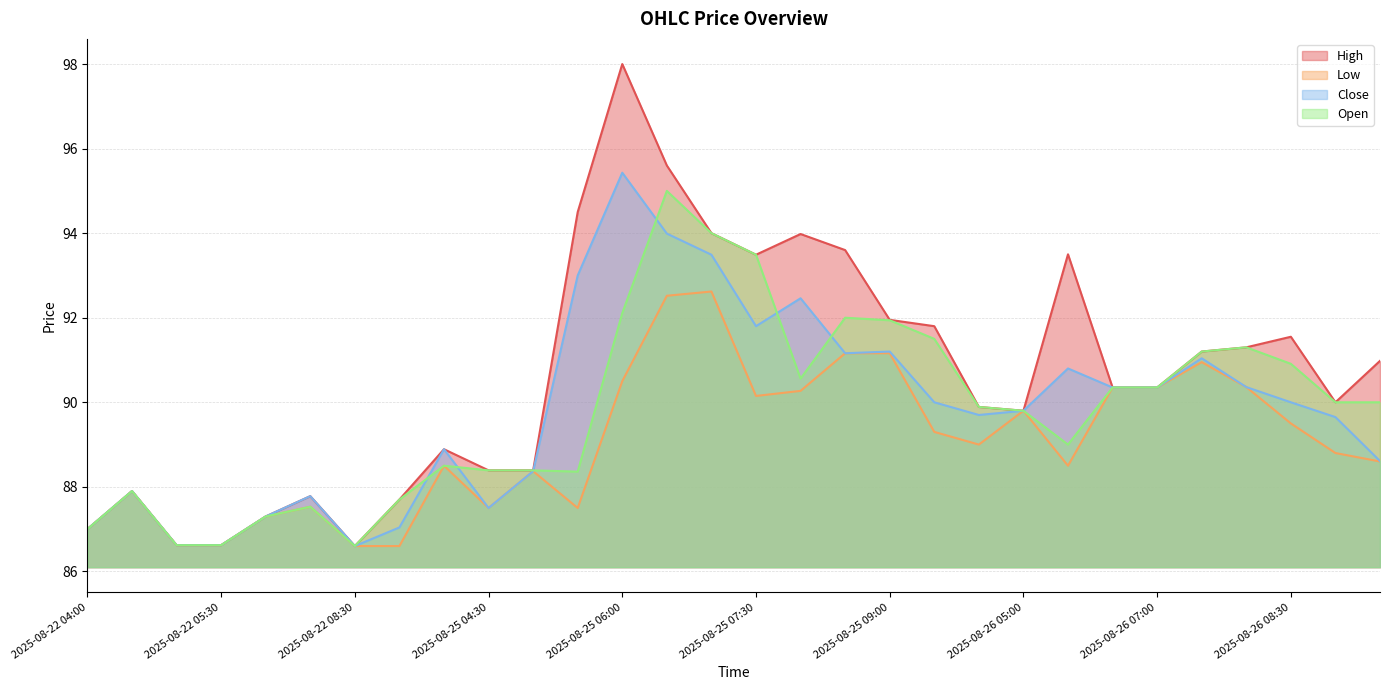

True or false: Open has more than 1 points higher than both neighbors.

True